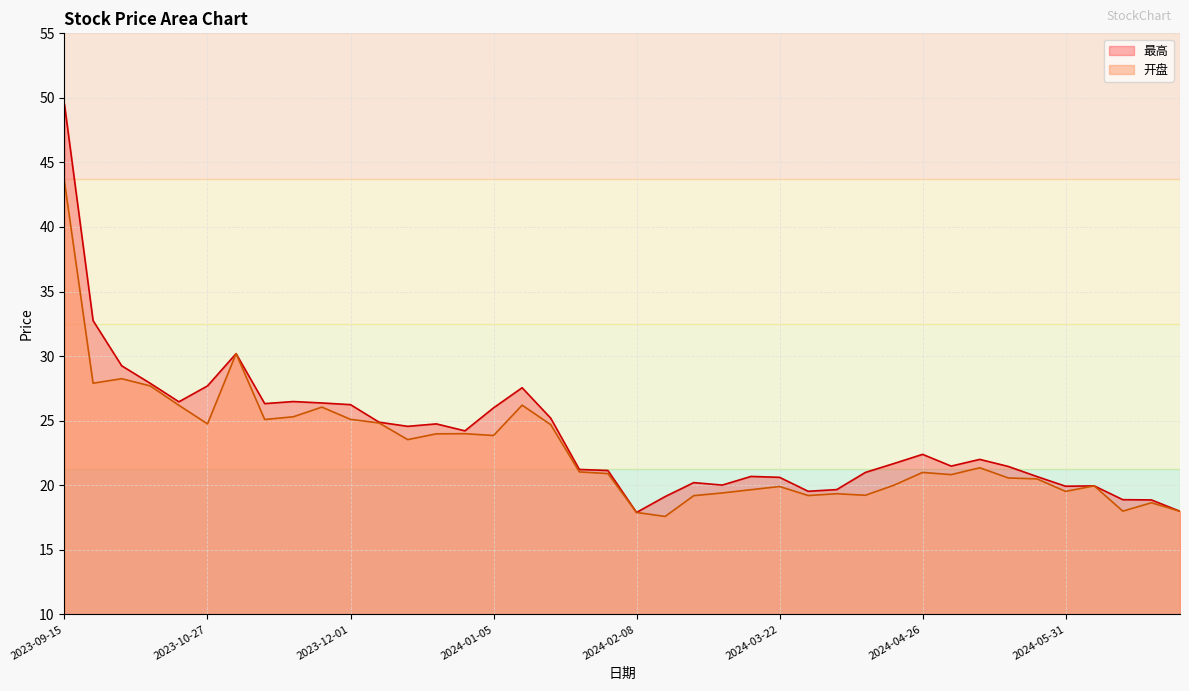

Where is the first local maximum for 开盘?

2023-09-28